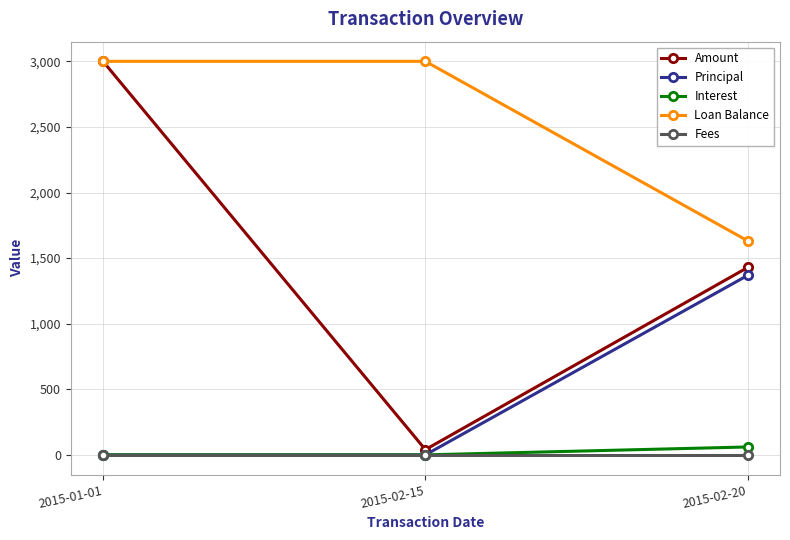

At how many categories does at least one series exceed 271?

3